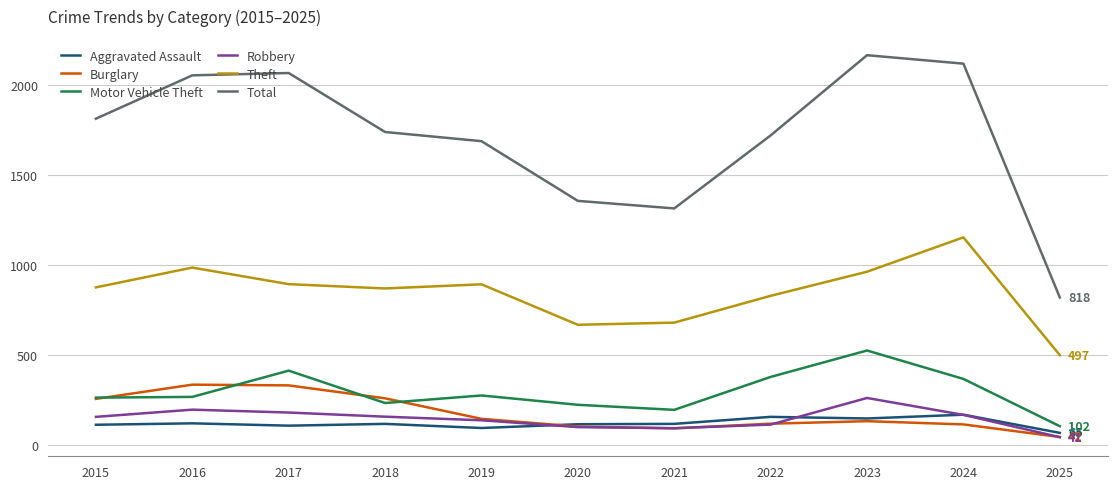

Which series has the largest range (max minus min)?

Total